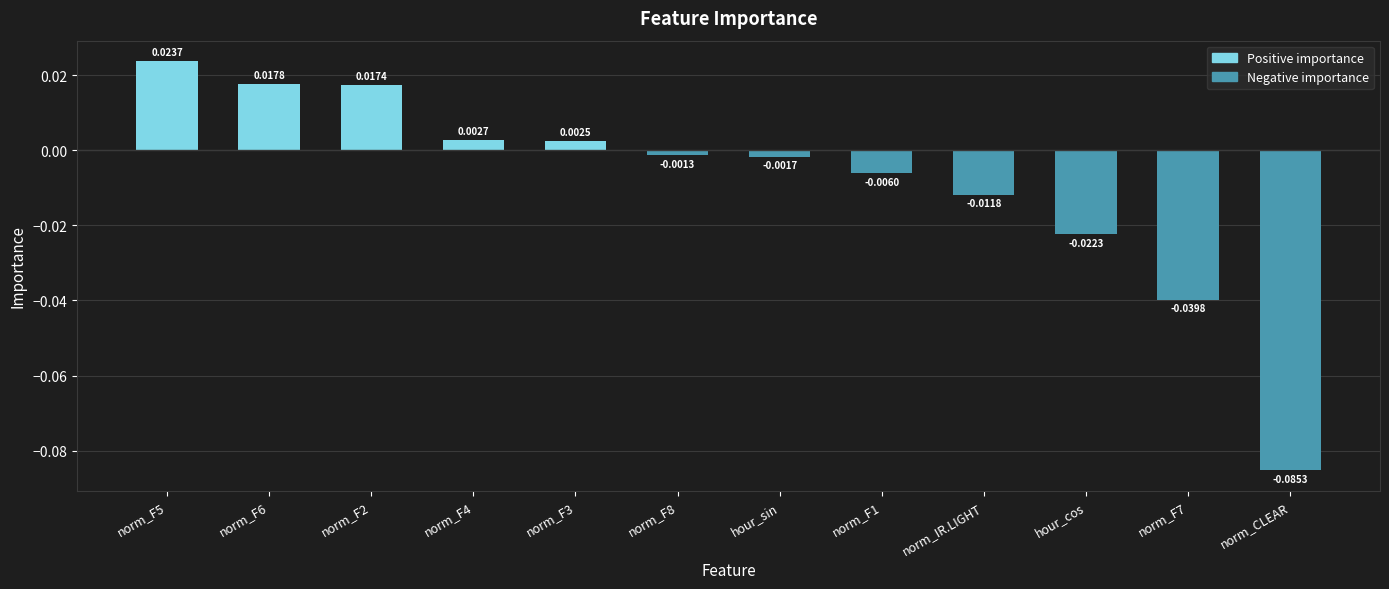

What is the label of the 4th bar from the right?

norm_IR.LIGHT